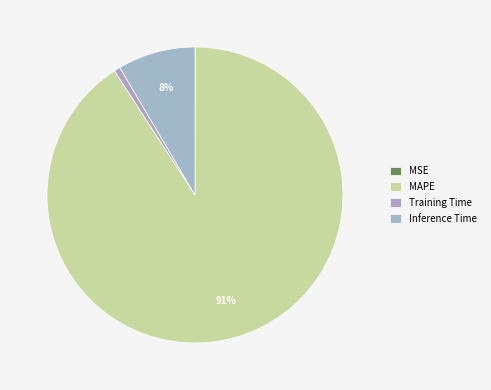

Does MAPE represent more than half of the total?

Yes